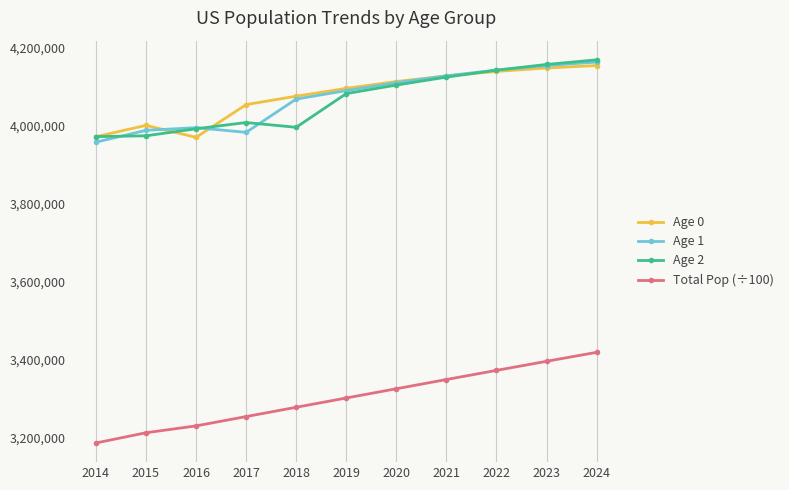

What is the value of the Age 0 point at the 10th from the left?

4147758.0